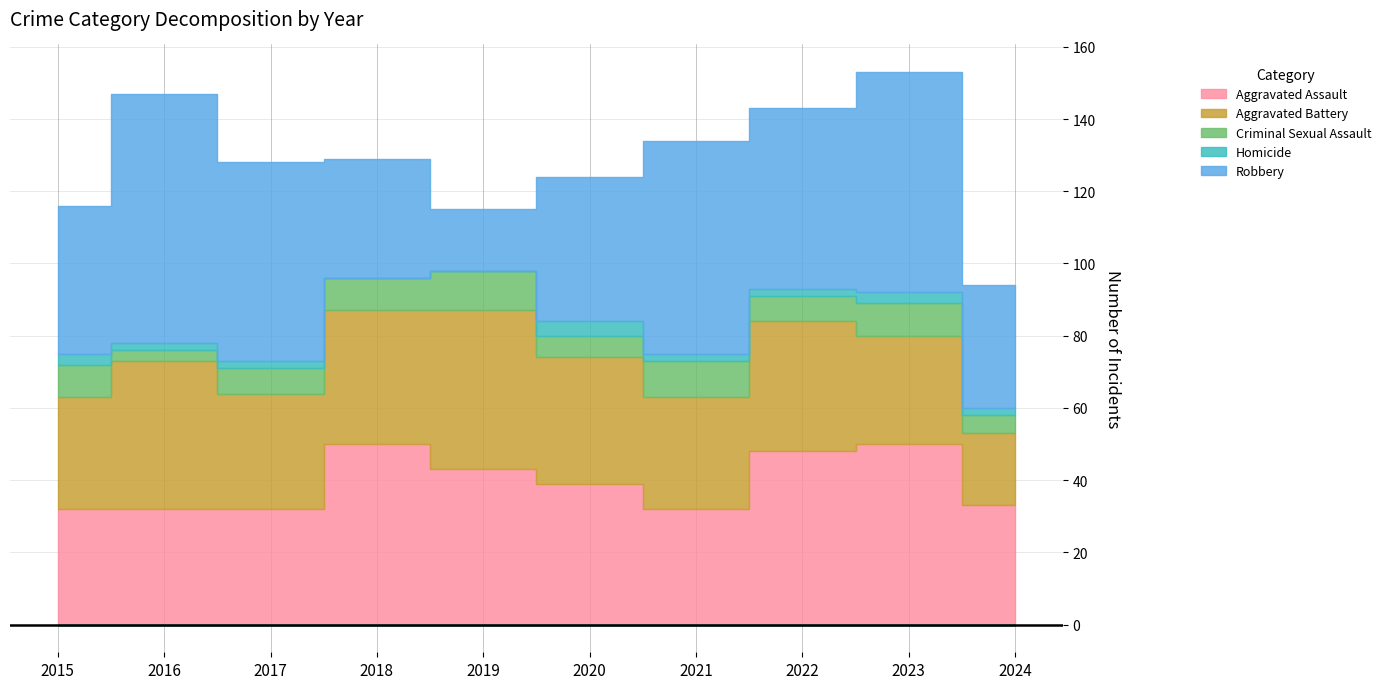

At which label does Criminal Sexual Assault first exceed 9?

2019